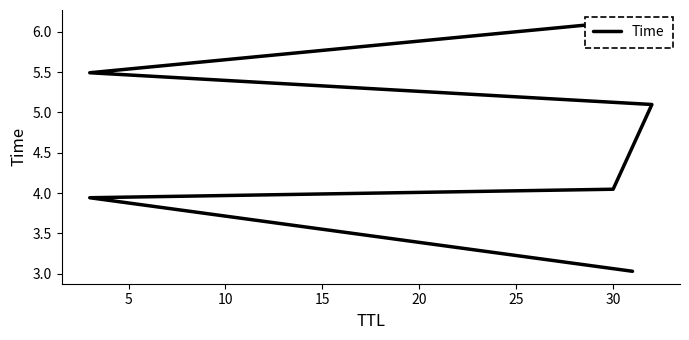

The value at 5 is 6.1. True or false?

False